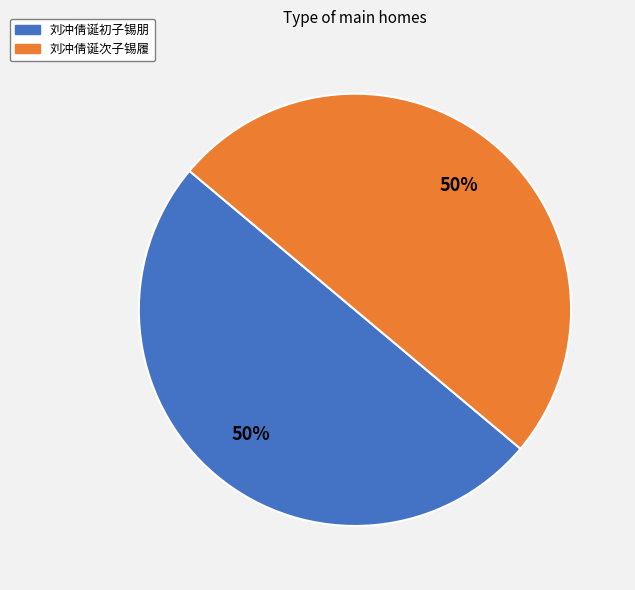

Do 刘冲倩诞次子锡履 and 刘冲倩诞初子锡朋 together represent more than half of the pie?

Yes